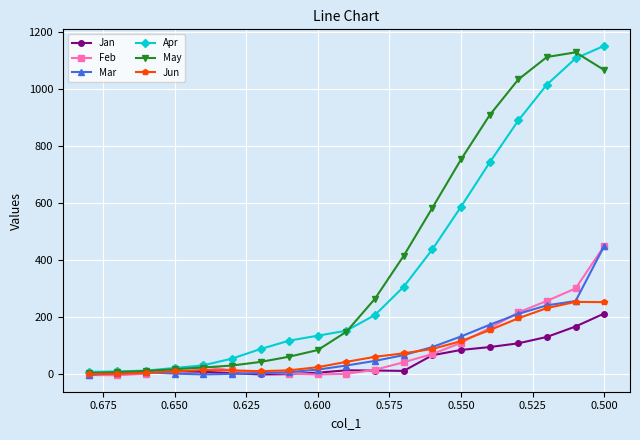

True or false: Mar and Apr cross at least once.

False